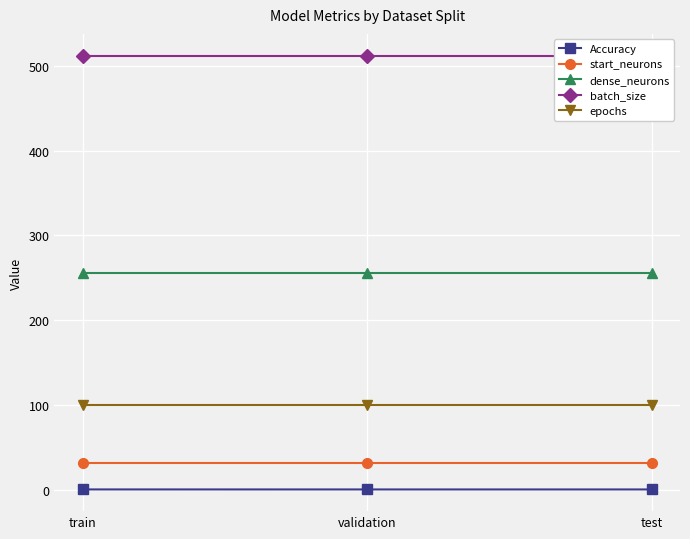

List the series in order of their peak value, lowest first.

Accuracy, start_neurons, epochs, dense_neurons, batch_size